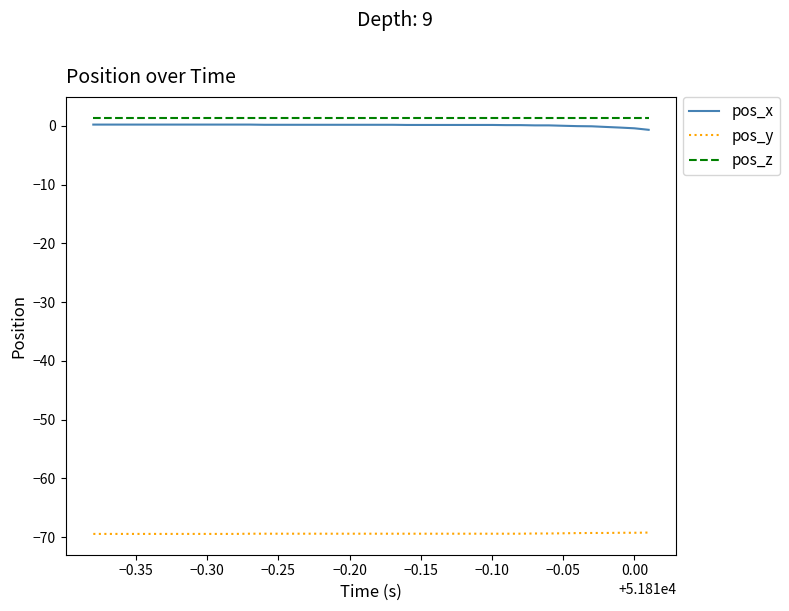

Does the chart display data point markers on the line(s)?

No